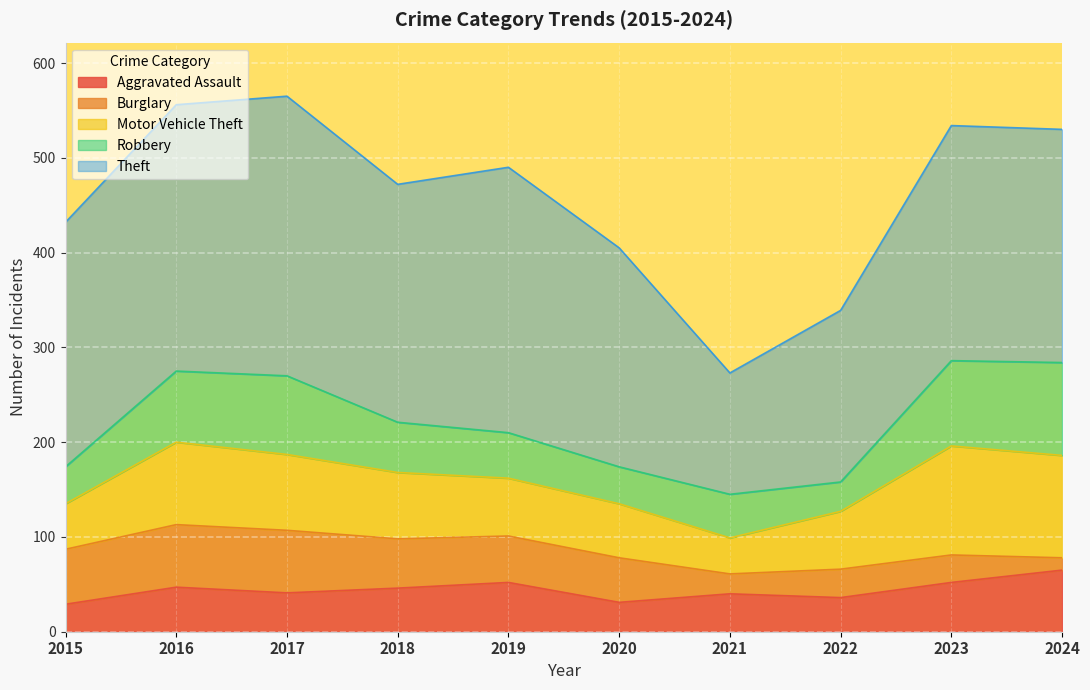

What is the difference between the Robbery values at 2017 and 2021?

37